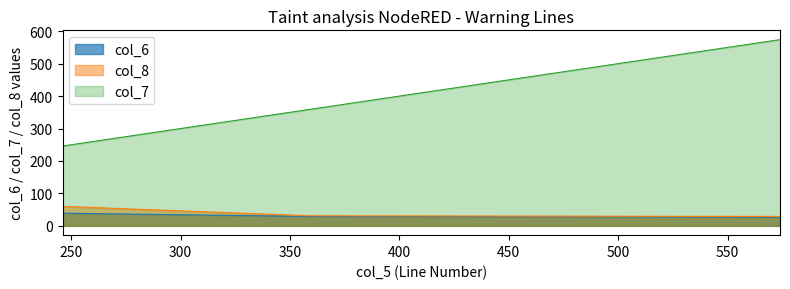

What is the value of the col_7 point at the 2nd from the left?

359